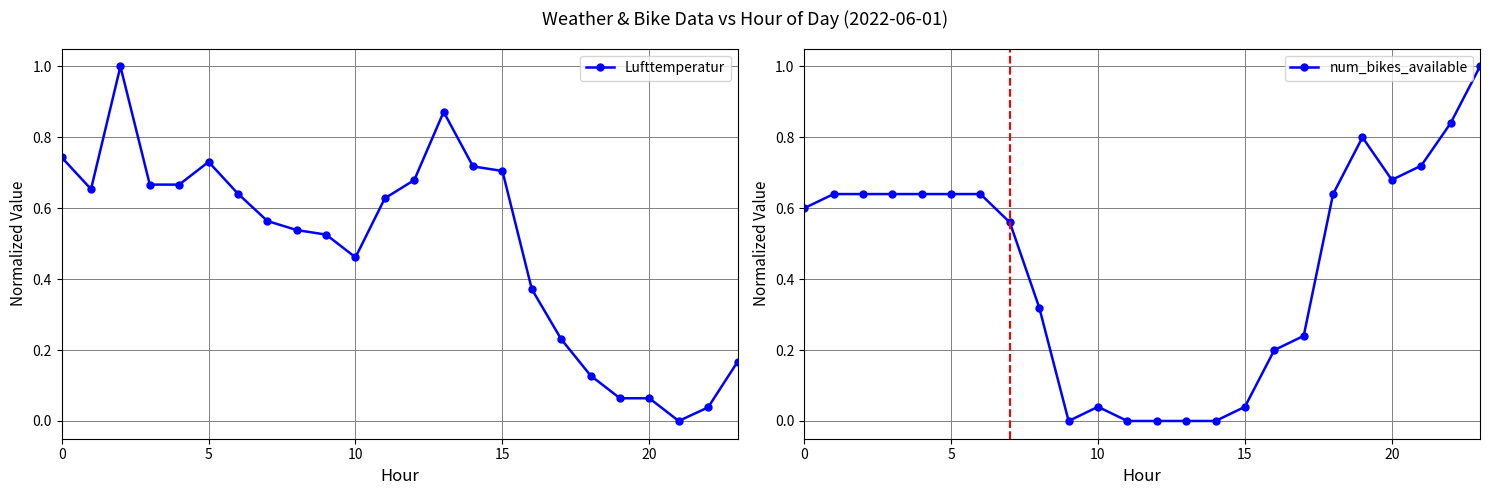

What value does the num_bikes_available series have at 6?

0.6